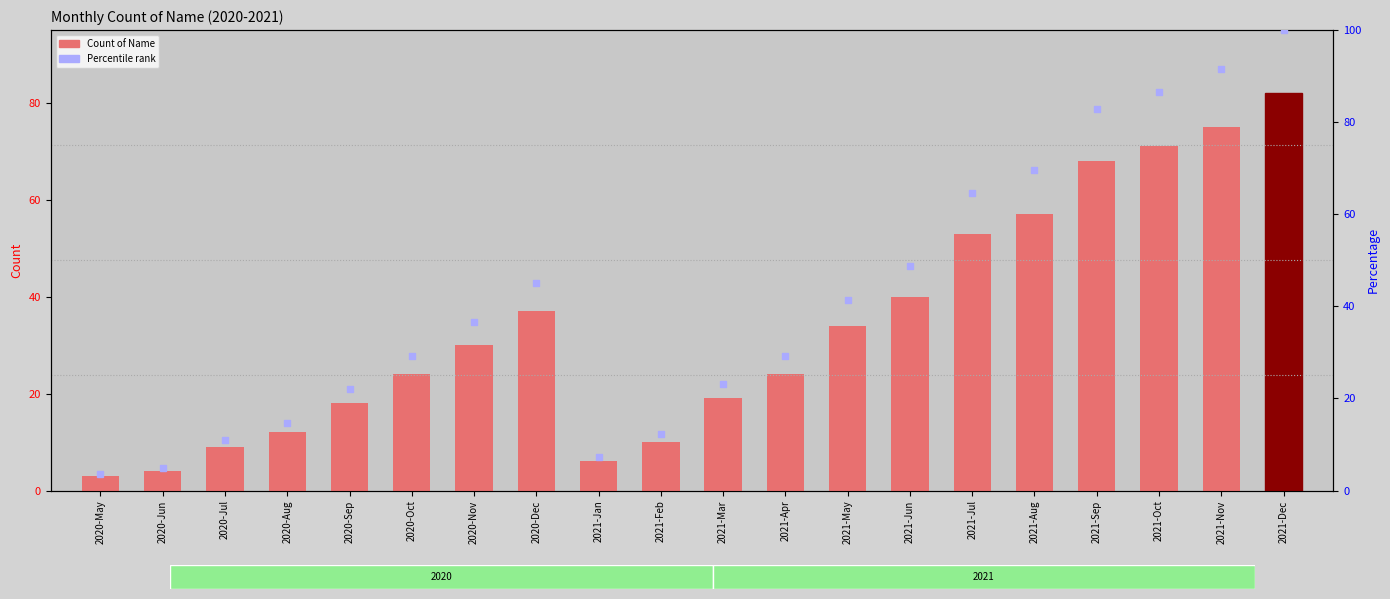

What is the ratio of the value at 2020-Jun to the value at 2020-Aug?

0.3